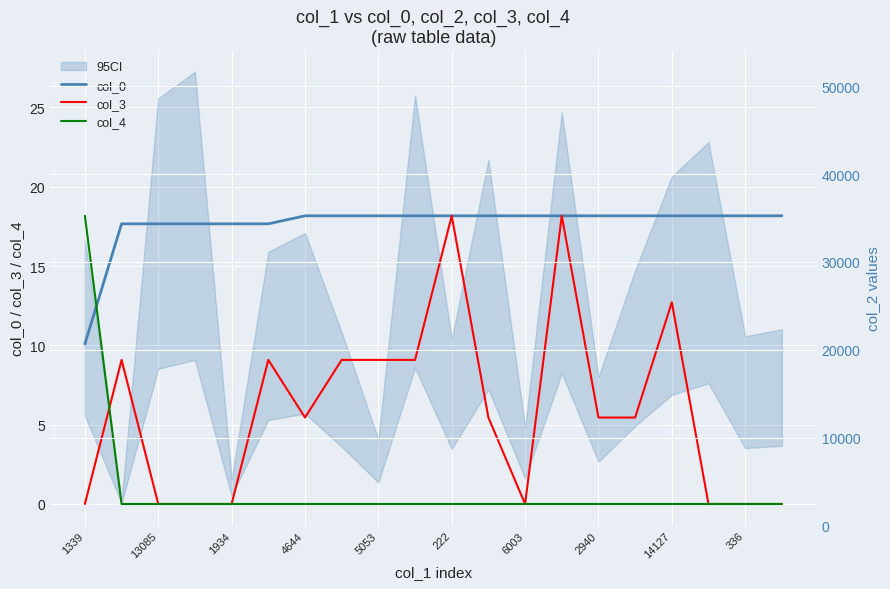

Between 2940 and 12, which series saw the biggest shift?

col_2 (right)